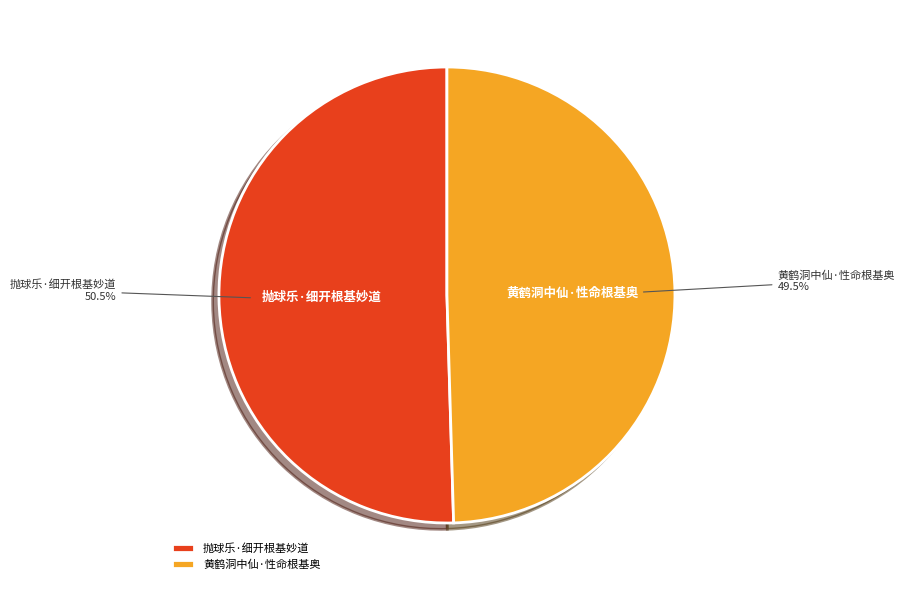

Between 抛球乐·细开根基妙道 and 黄鹤洞中仙·性命根基奥, which is larger?

抛球乐·细开根基妙道